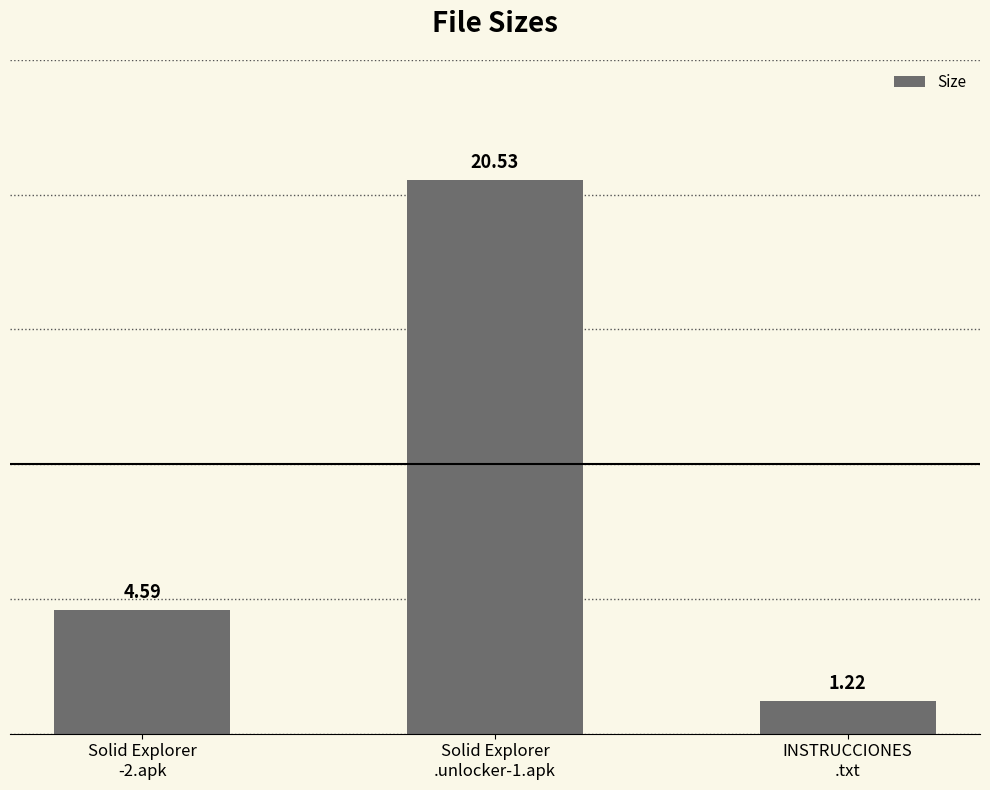

Rank the categories by value from lowest to highest.

INSTRUCCIONES
.txt, Solid Explorer
-2.apk, Solid Explorer
.unlocker-1.apk